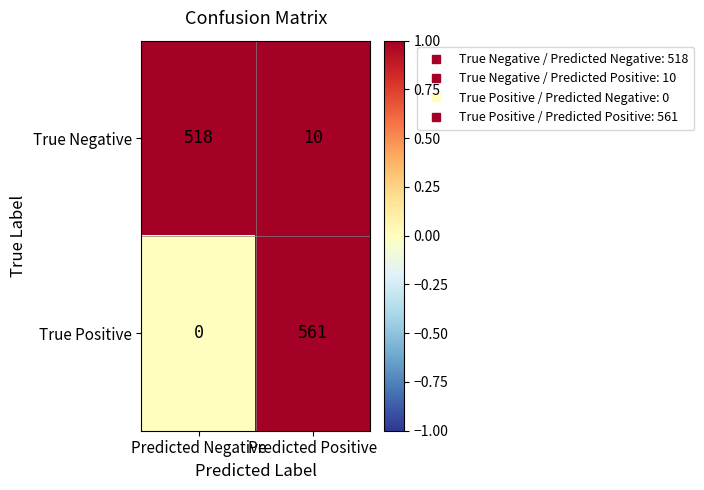

What is the maximum value shown in the chart?

561